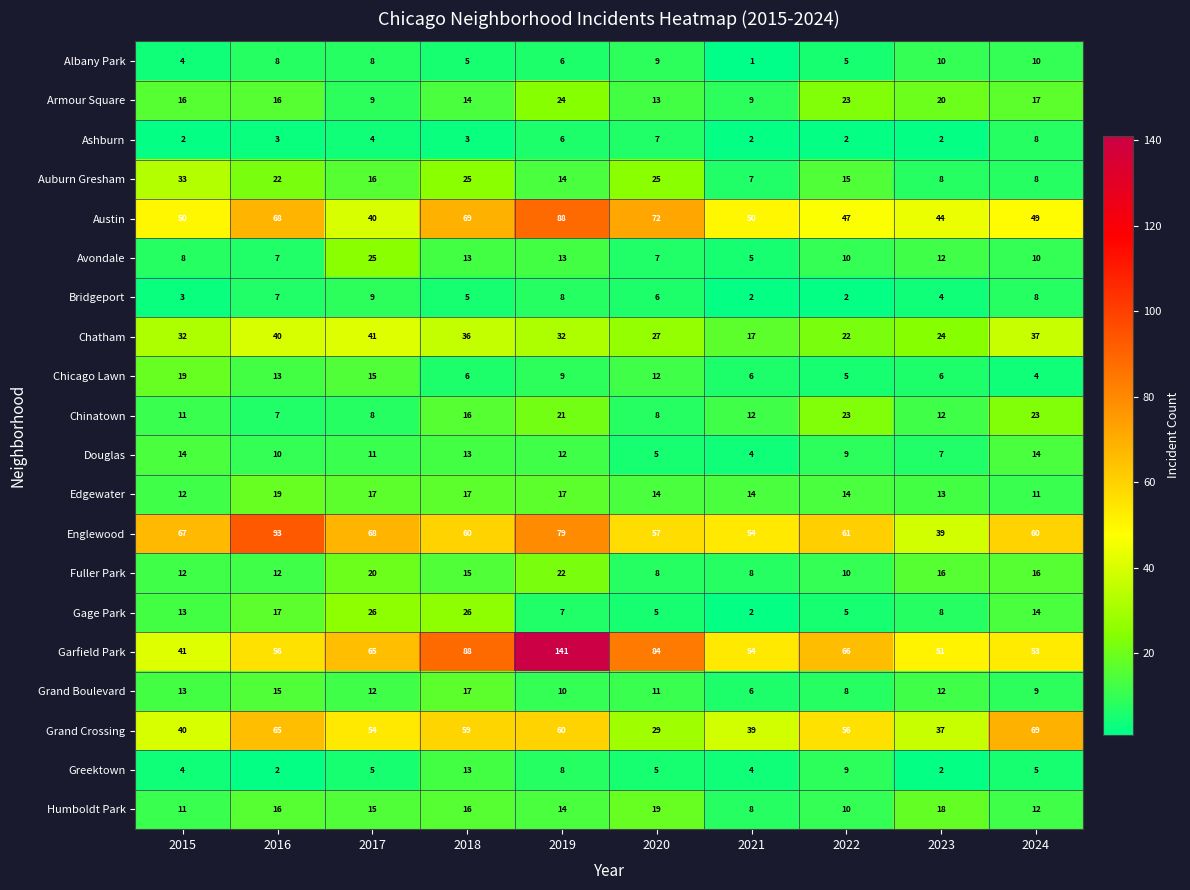

What is the difference between the maximum and minimum values in the Austin series?

48